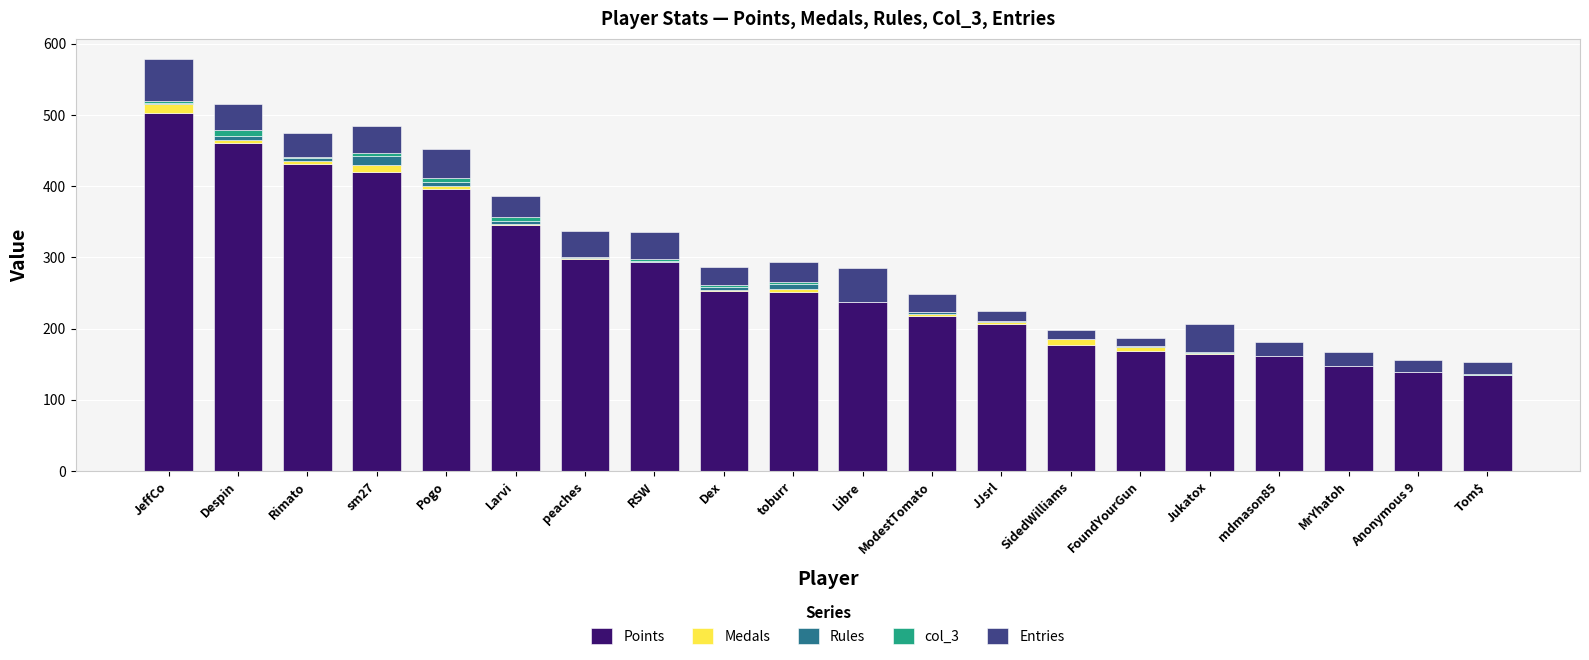

The value of Points at Jukatox is 165. True or false?

True